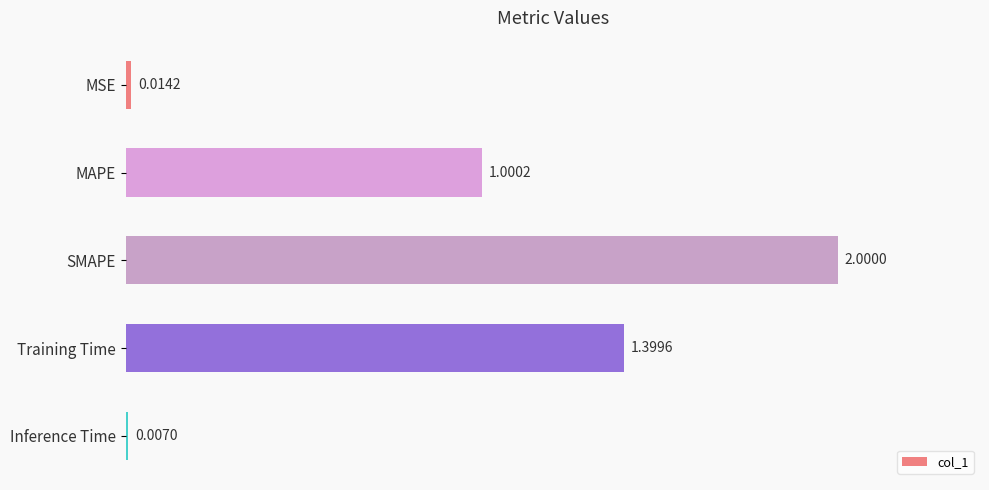

At which label is the value closest to 1?

MAPE